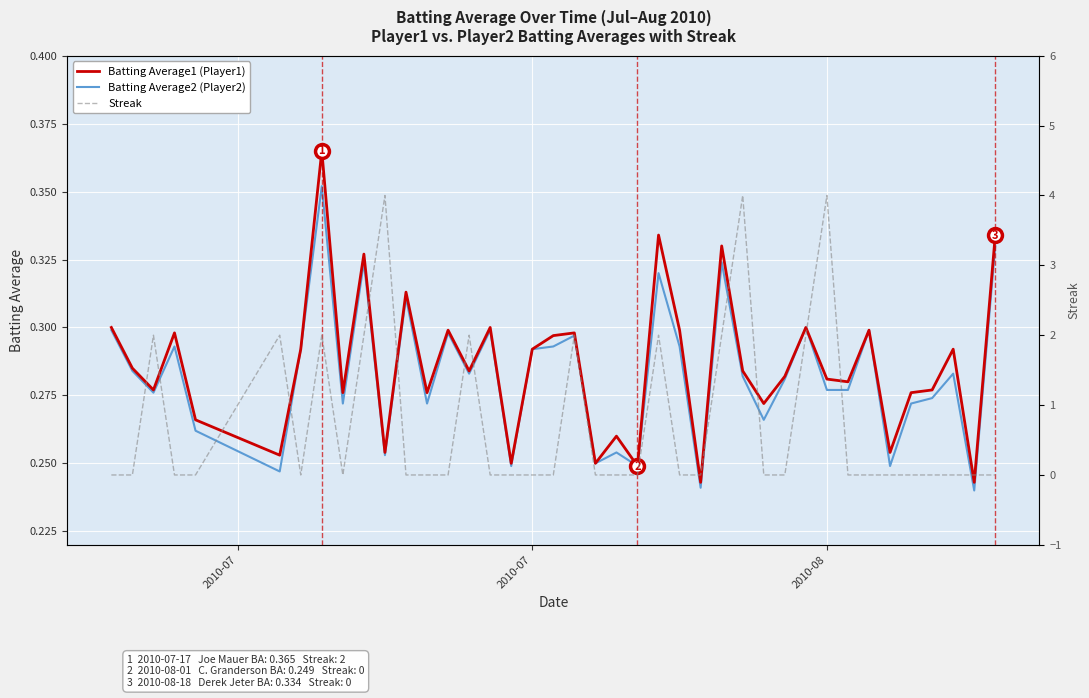

In Streak, how many points are lower than both neighbors (excluding endpoints)?

2